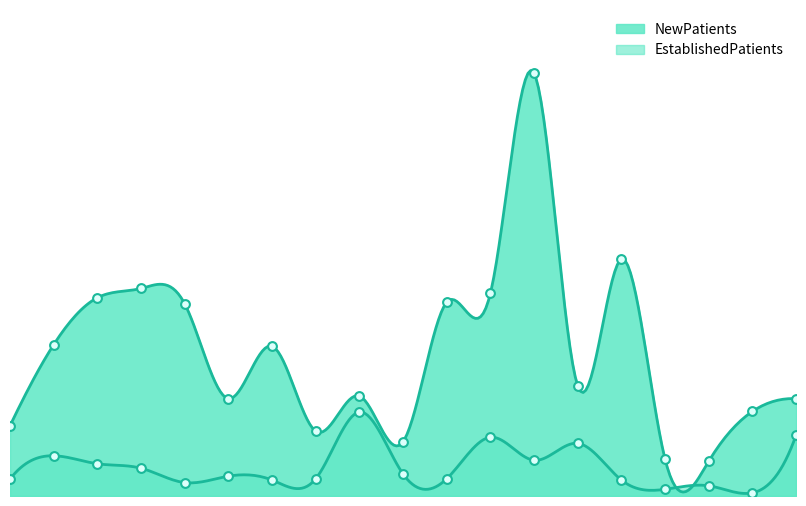

Which series reaches the minimum Y coordinate?

EstablishedPatients